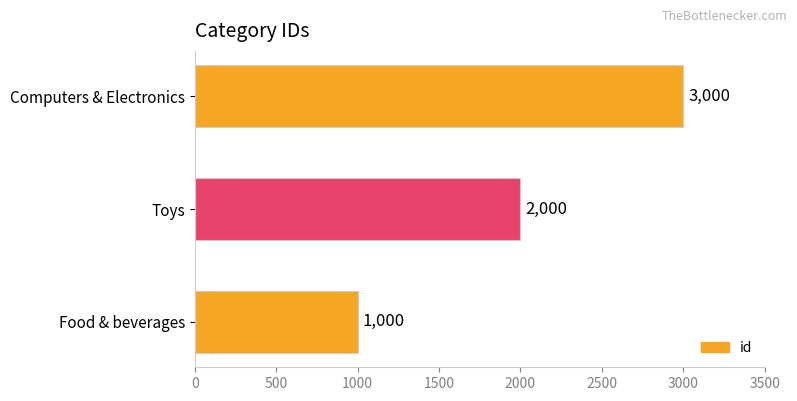

How many values are between 1000 and 3000?

3